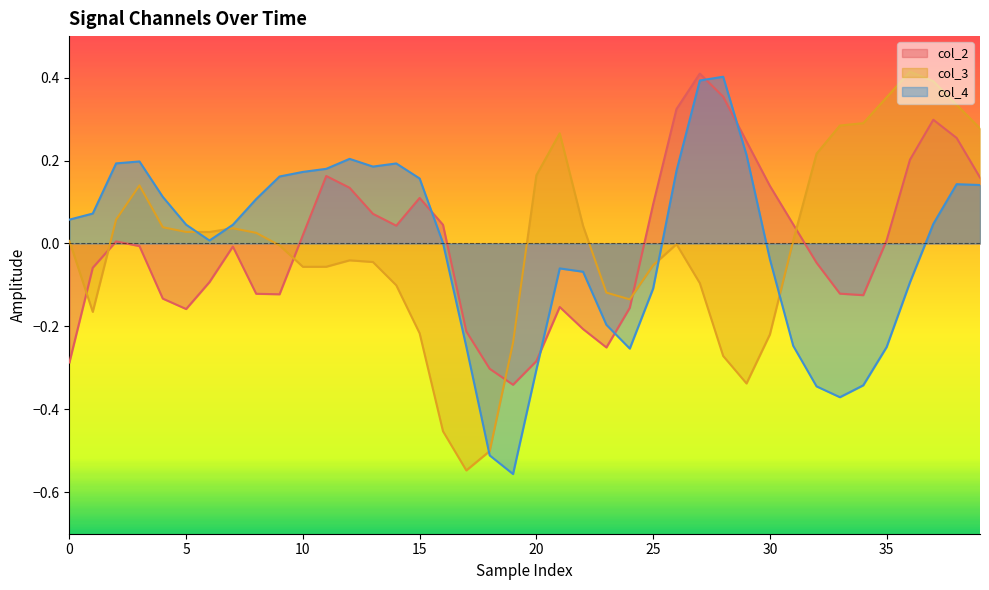

Reading right to left, what are all the values shown in this chart?

col_2: 0.2	0.3	0.3	0.2	0.0	-0.1	-0.1	-0.0	0.0	0.1	0.2	0.4	0.4	0.3	0.1	-0.2	-0.3	-0.2	-0.2	-0.3	-0.3	-0.3	-0.2	0.0	0.1	0.0	0.1	0.1	0.2	0.0	-0.1	-0.1	-0.0	-0.1	-0.2	-0.1	-0.0	0.0	-0.1	-0.3
col_3: 0.3	0.3	0.4	0.4	0.4	0.3	0.3	0.2	0.0	-0.2	-0.3	-0.3	-0.1	-0.0	-0.1	-0.1	-0.1	0.0	0.3	0.2	-0.2	-0.5	-0.5	-0.5	-0.2	-0.1	-0.0	-0.0	-0.1	-0.1	-0.0	0.0	0.0	0.0	0.0	0.0	0.1	0.1	-0.2	0.0
col_4: 0.1	0.1	0.0	-0.1	-0.2	-0.3	-0.4	-0.3	-0.2	-0.0	0.2	0.4	0.4	0.2	-0.1	-0.3	-0.2	-0.1	-0.1	-0.3	-0.6	-0.5	-0.2	0.0	0.2	0.2	0.2	0.2	0.2	0.2	0.2	0.1	0.0	0.0	0.0	0.1	0.2	0.2	0.1	0.1